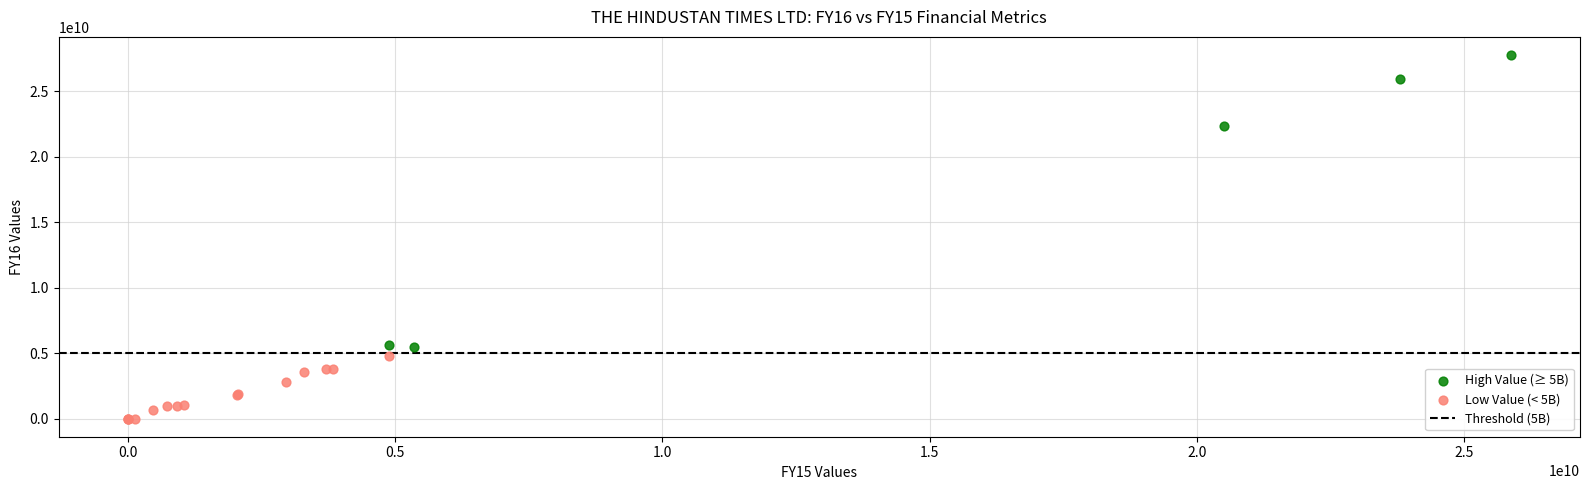

Which series contains the highest Y value?

High Value (≥ 5B)